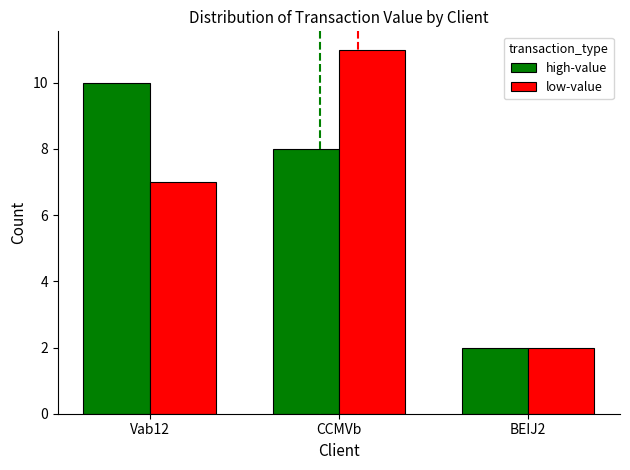

Is the value of low-value at BEIJ2 greater than the value of high-value at Vab12?

No